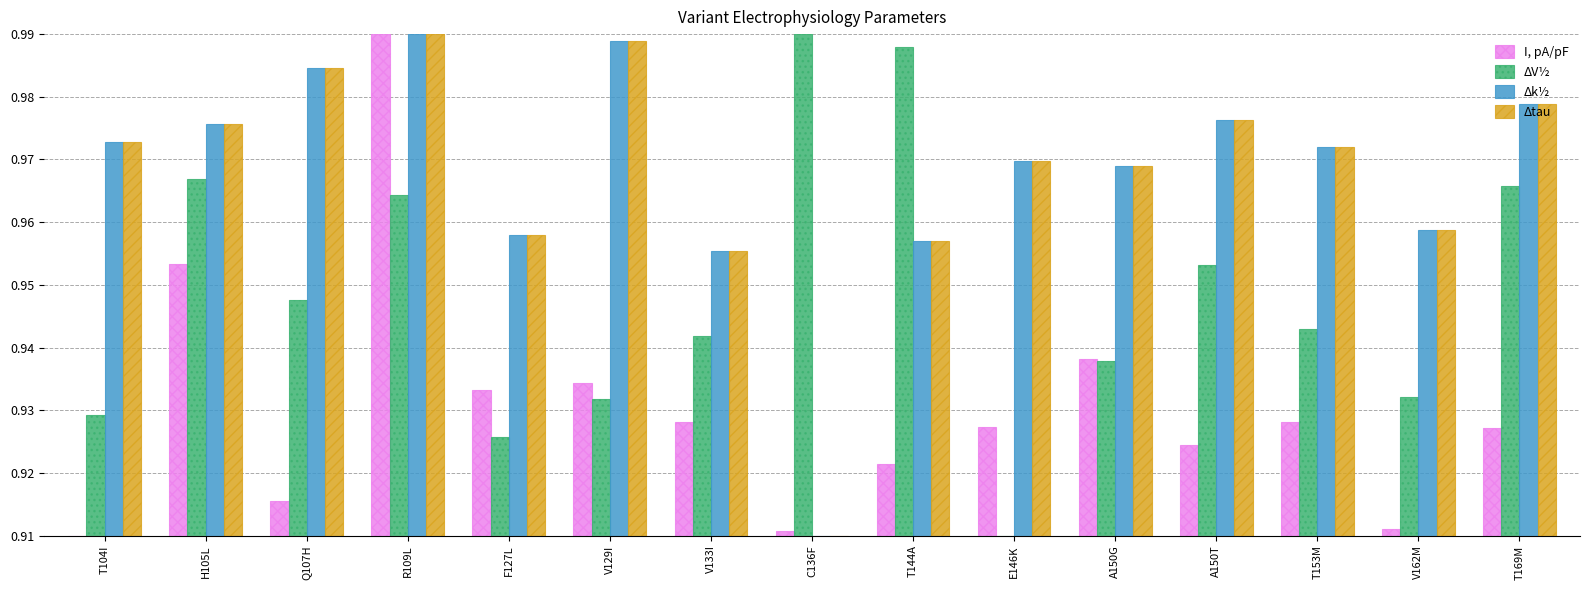

What position from the right is C136F?

8